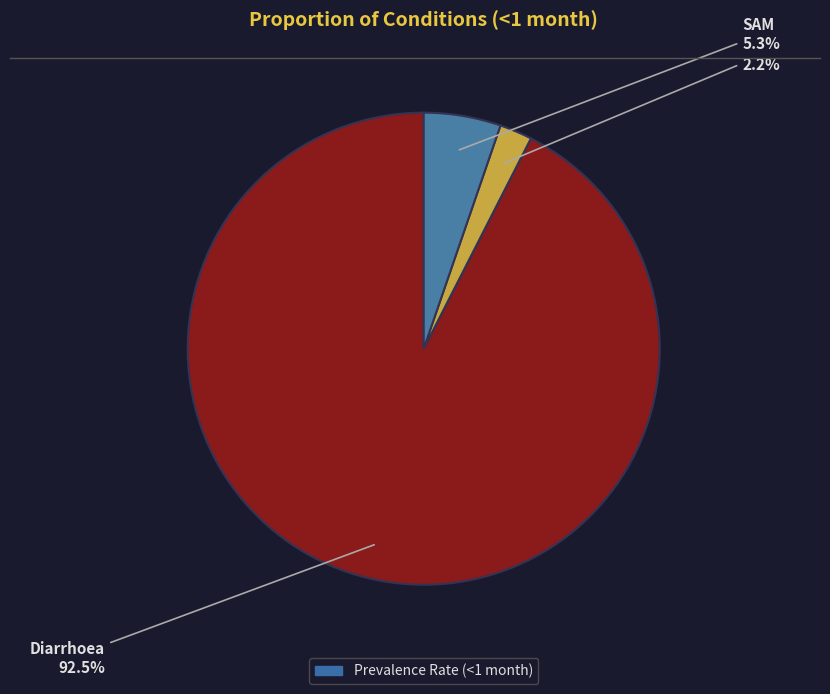

Is there any slice that represents more than half of the pie?

Yes